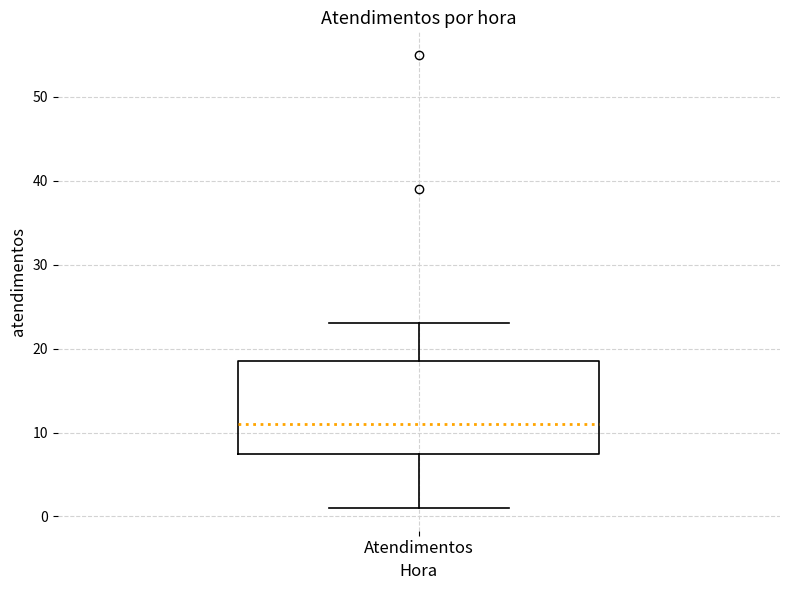

Where is the lower edge of the box for Atendimentos on the y-axis? The values are not printed on the chart, so give them approximately, as read against the axis.

8